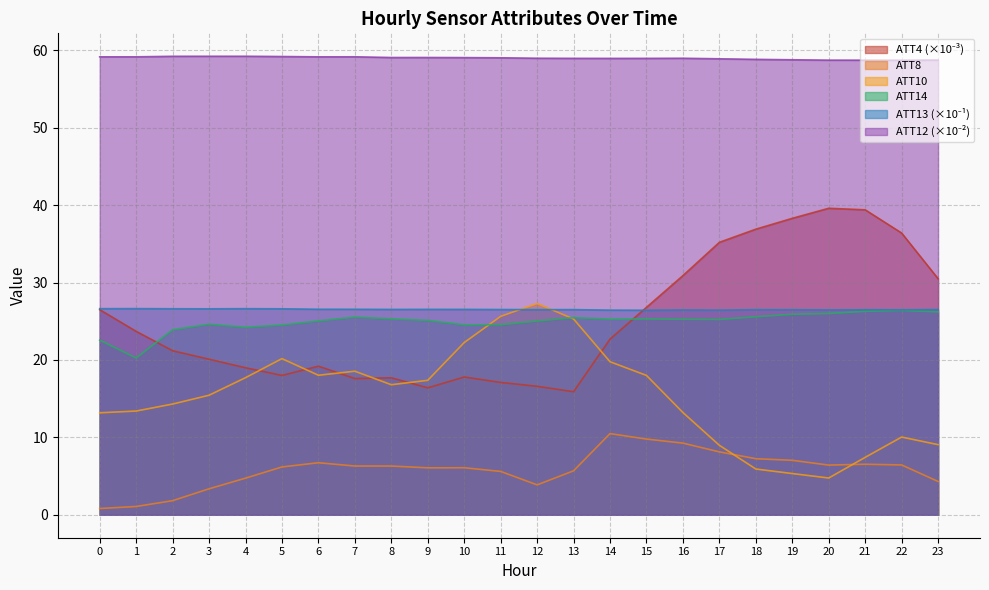

Which series changed the most between 19 and 23?

ATT4